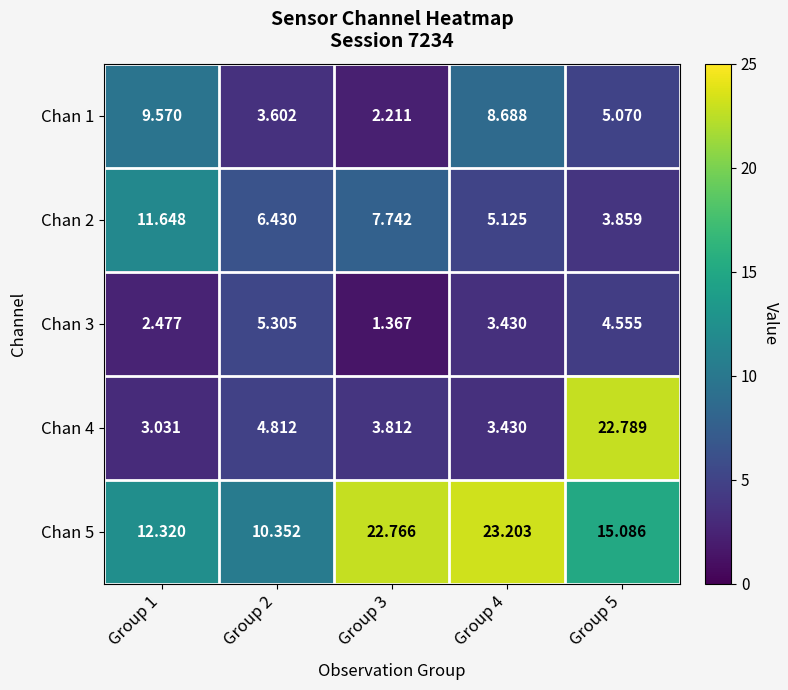

Is the value of Chan 5 at Group 2 greater than the value of Chan 3 at Group 2?

Yes